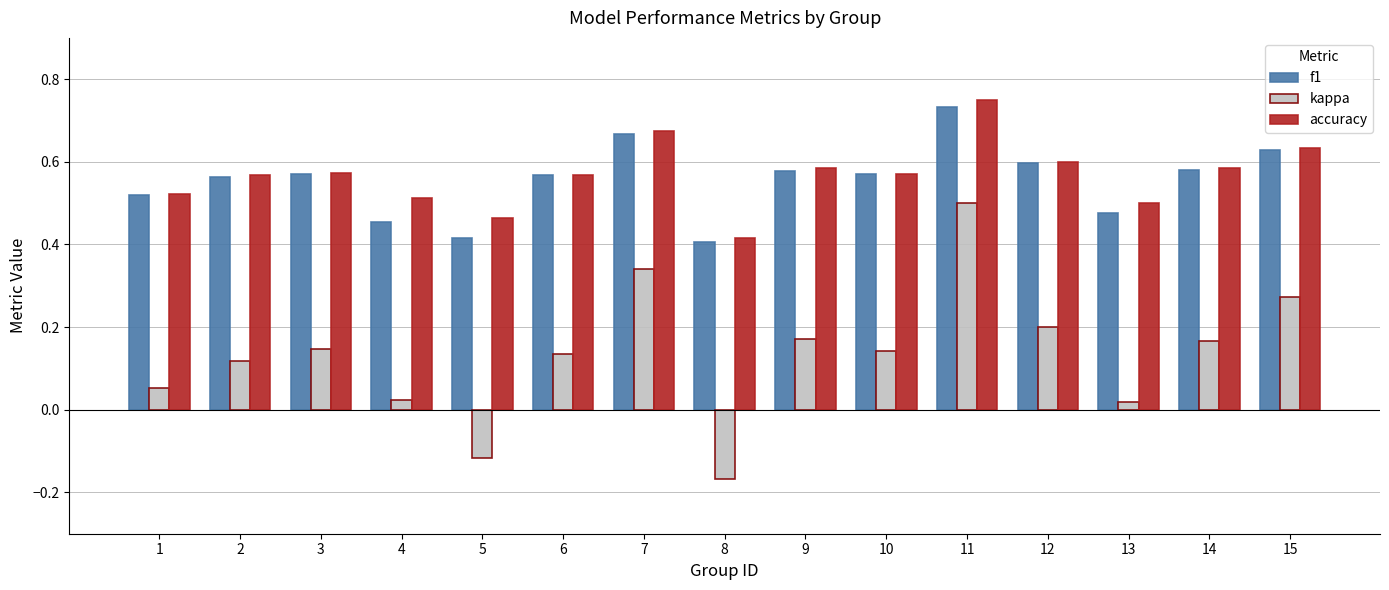

The f1 series shows 0.6 at 12. True or false?

True